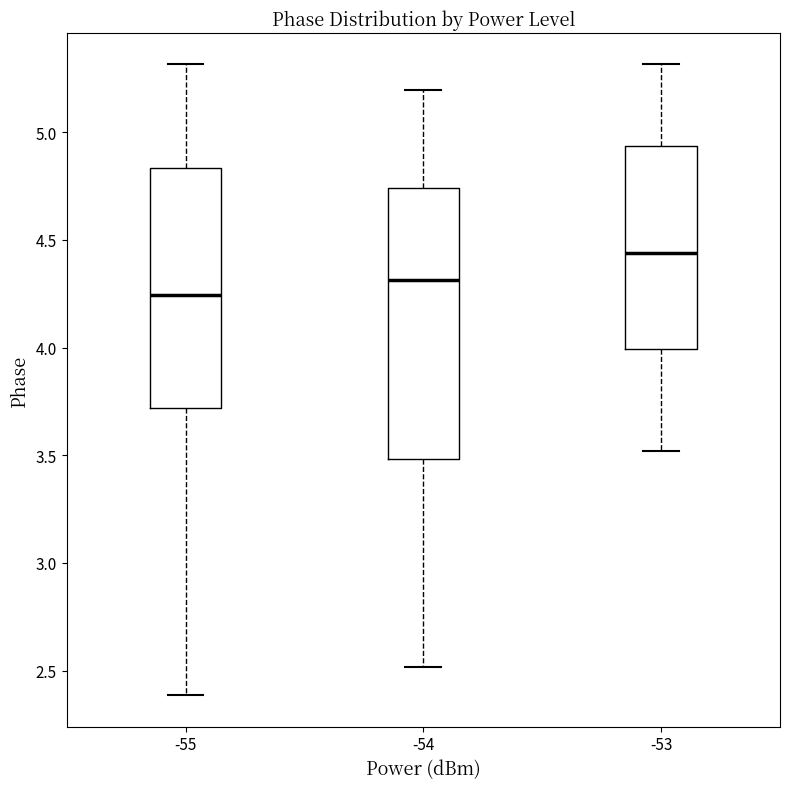

Which box's median line is the highest?

-53